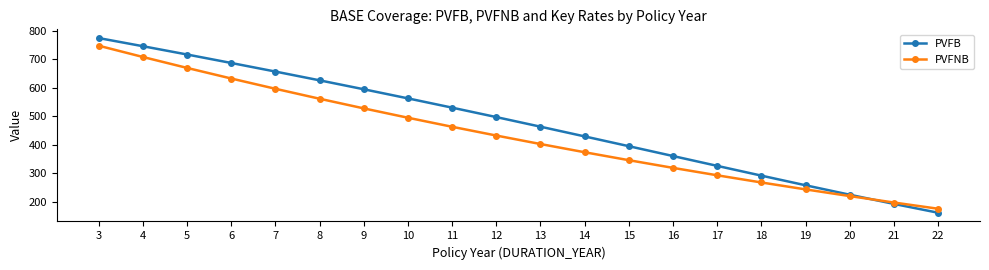

Rank the series at 16 from lowest to highest value.

PVFNB, PVFB